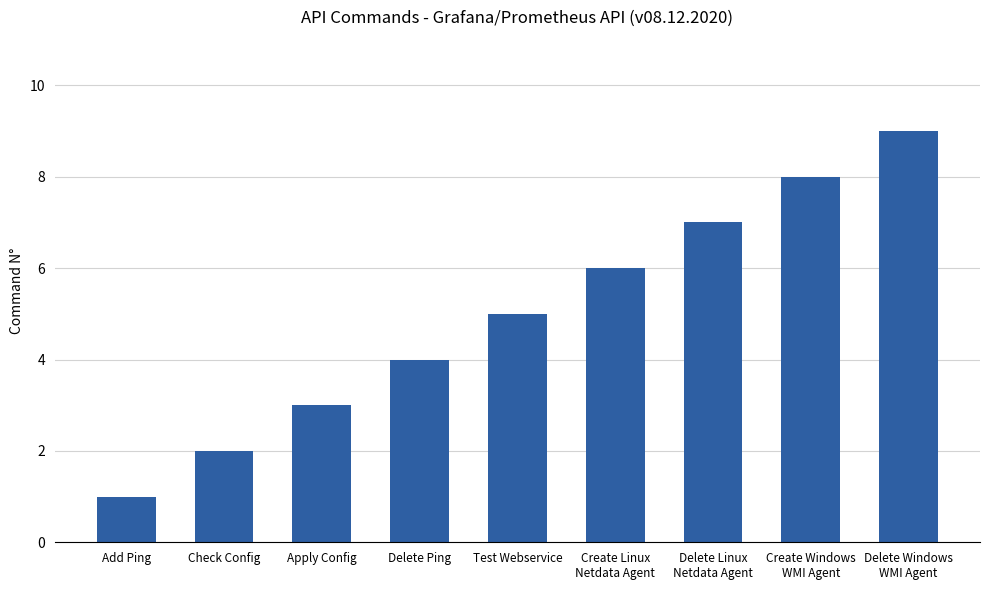

What is the ratio of the value at Check Config to the value at Delete Windows
WMI Agent?

0.2